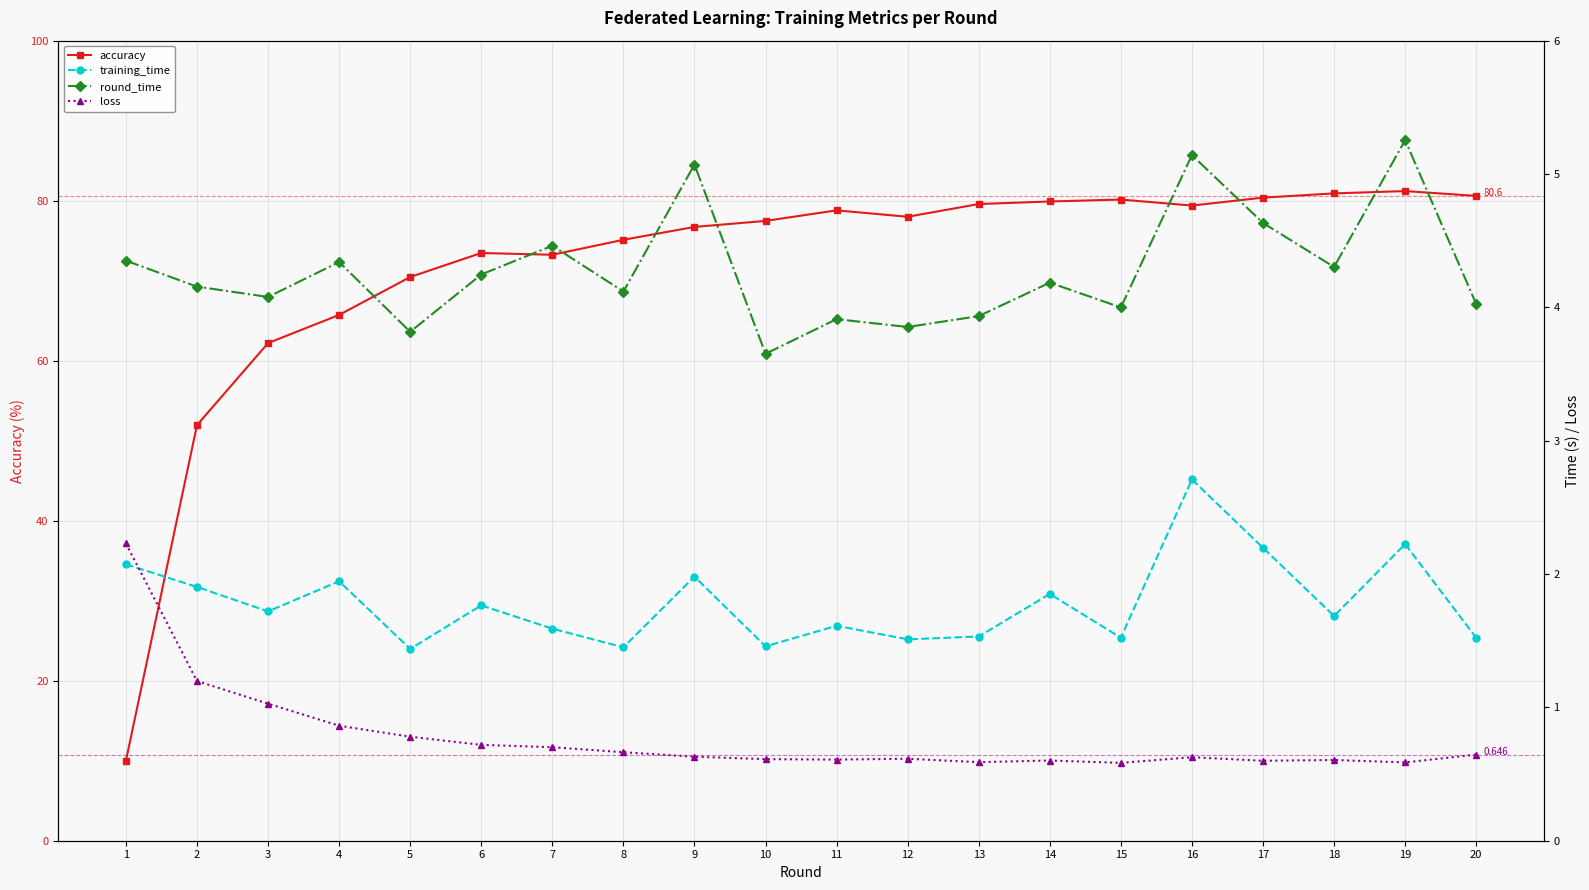

What is the difference between the loss values at 8 and 14?

0.1